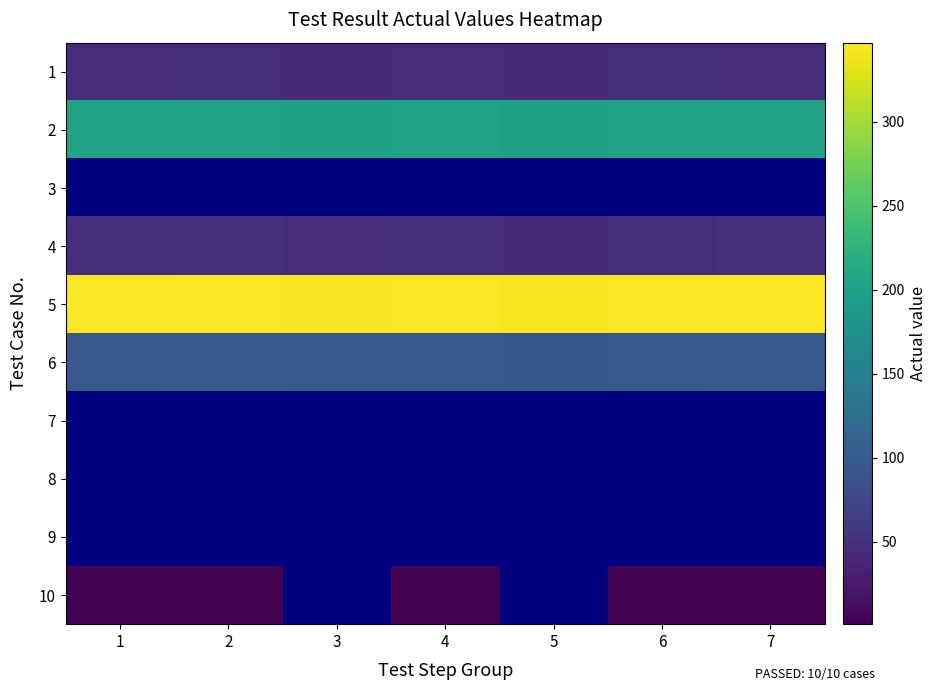

At how many categories does at least one series exceed 62?

7